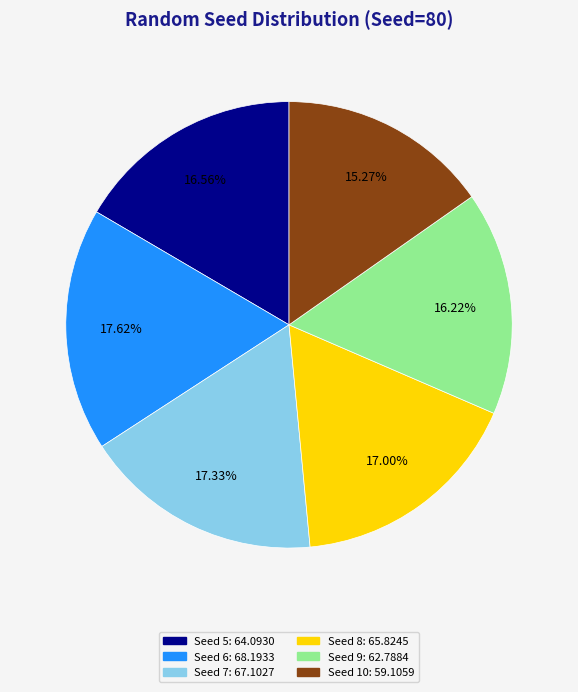

Is there a majority slice in this chart?

No